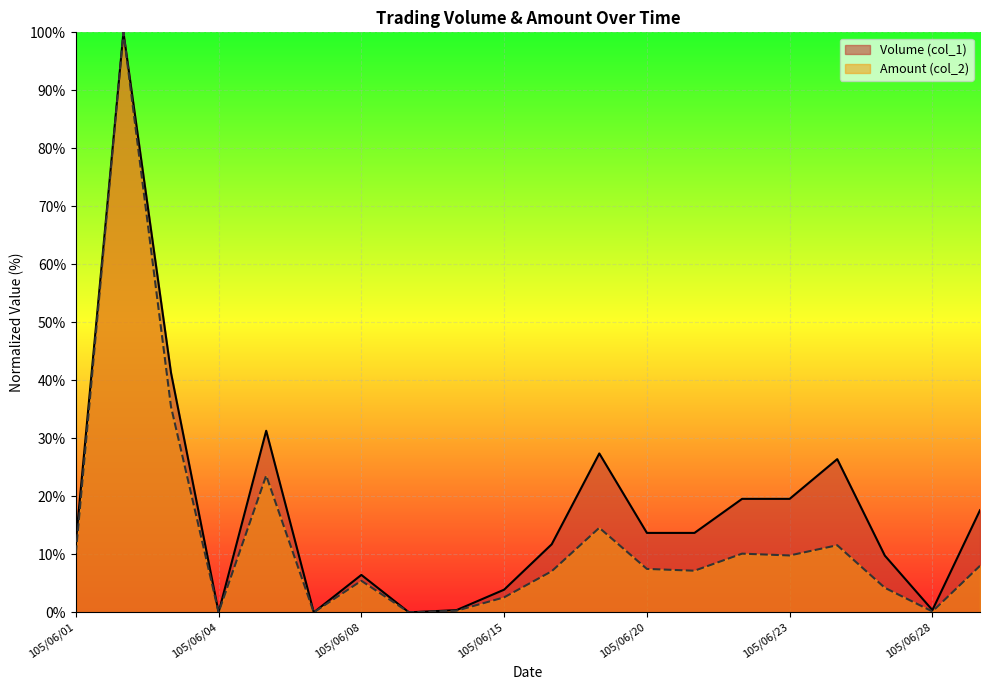

Count the number of data series in this chart.

2